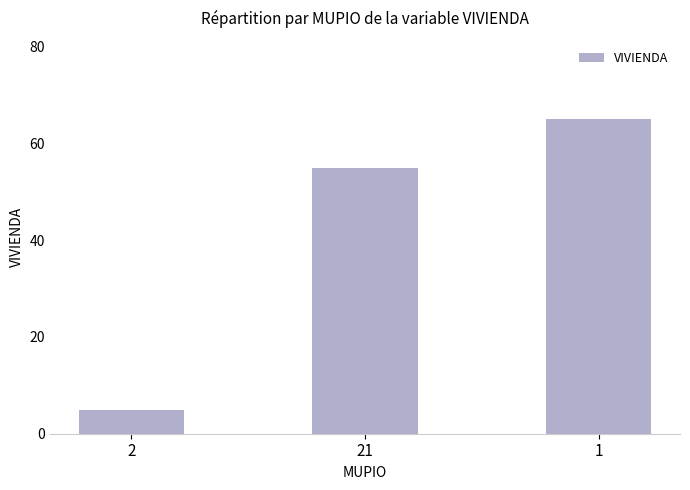

List the labels in order of value, largest first.

1, 21, 2